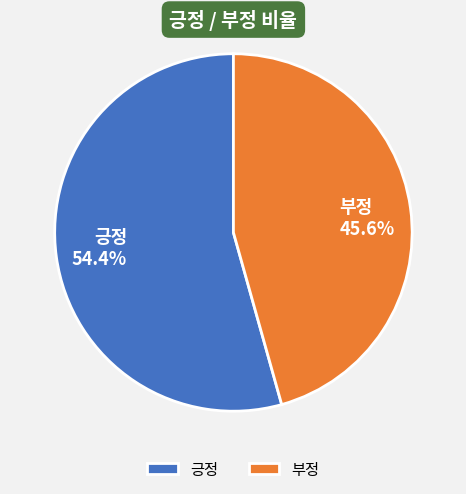

The 부정 slice represents 46% of the pie. True or false?

True